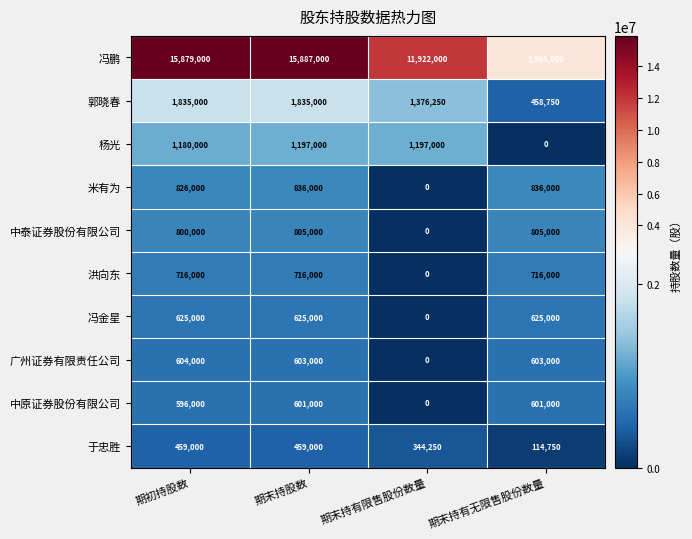

List the series in order of their peak value, highest first.

冯鹏, 郭晓春, 杨光, 米有为, 中泰证券股份有限公司, 洪向东, 冯金星, 广州证券有限责任公司, 中原证券股份有限公司, 于忠胜